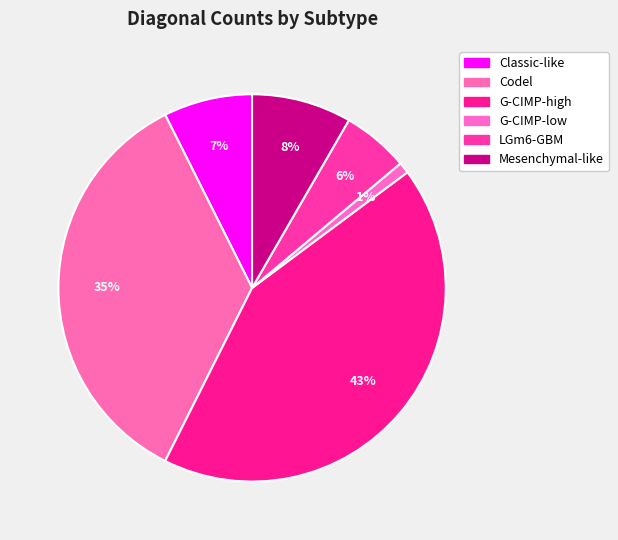

Which category has the biggest portion of the pie?

G-CIMP-high